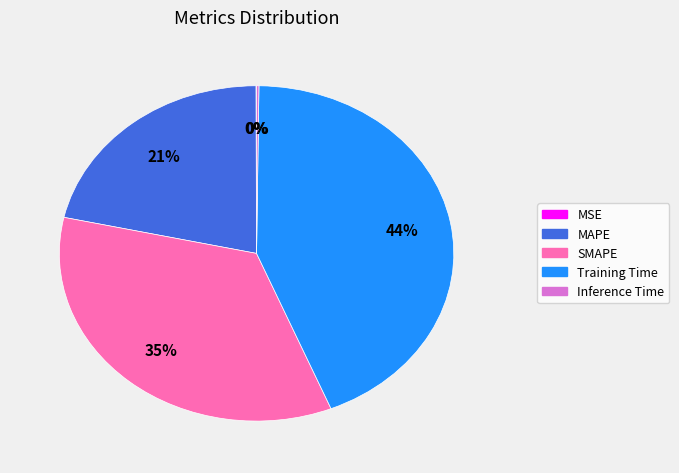

To the nearest percent, what portion does MAPE represent?

21%